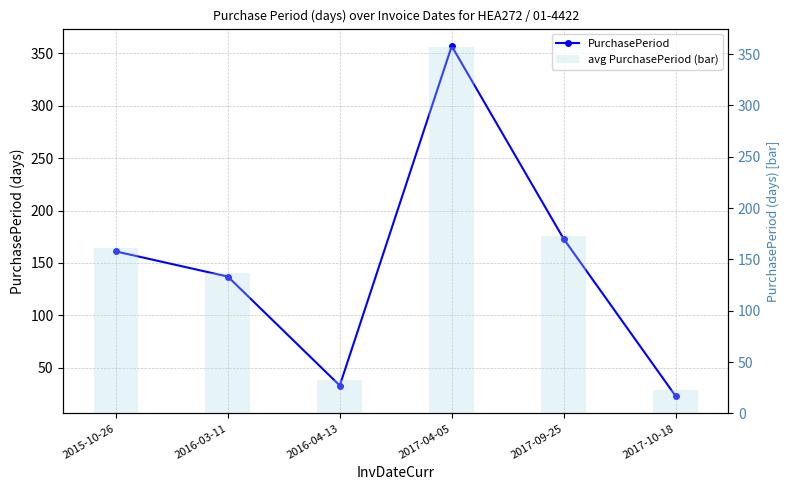

Reading left to right, list all the values displayed in this chart.

PurchasePeriod: 161	137	33	357	173	23
avg PurchasePeriod (bar): 161	137	33	357	173	23